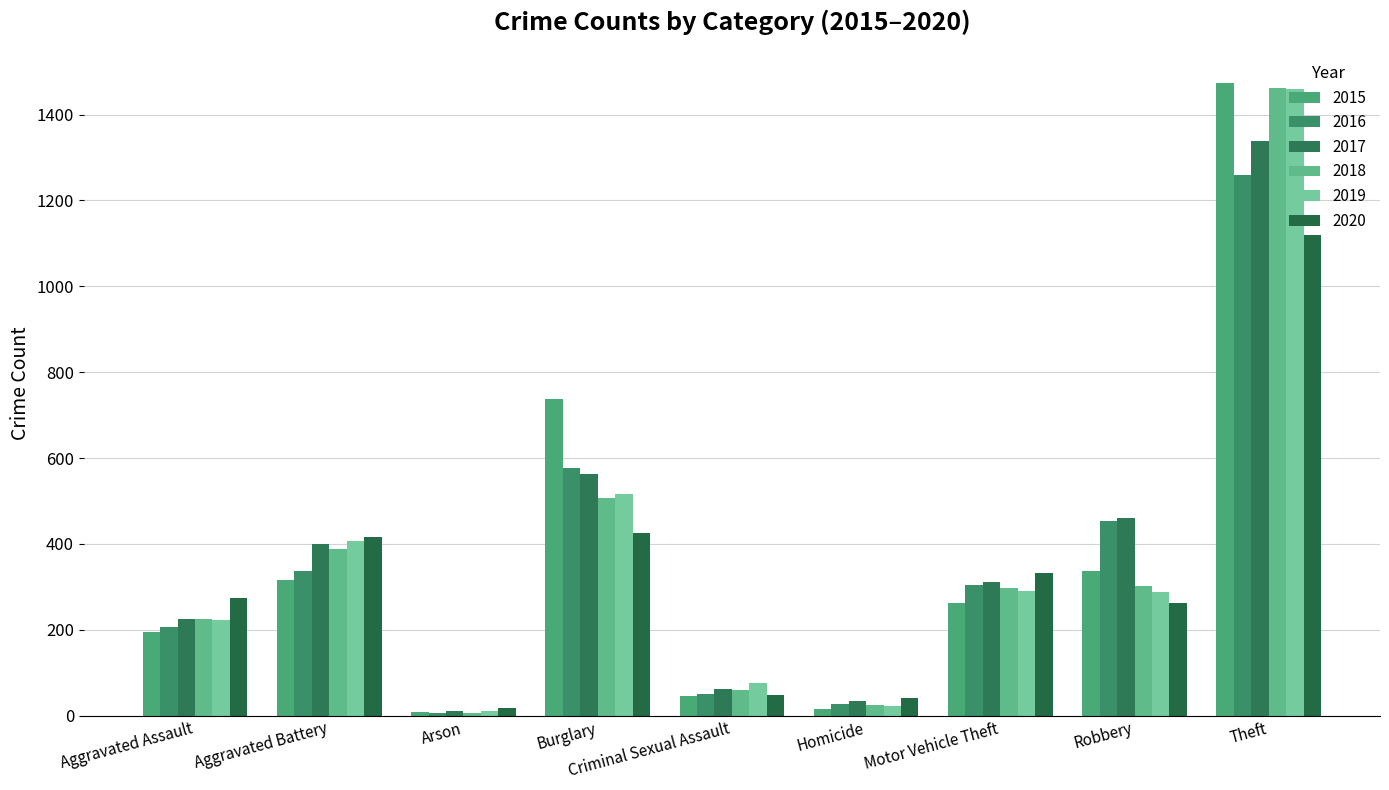

Is it true that 2019 equals 1459 at Theft?

True